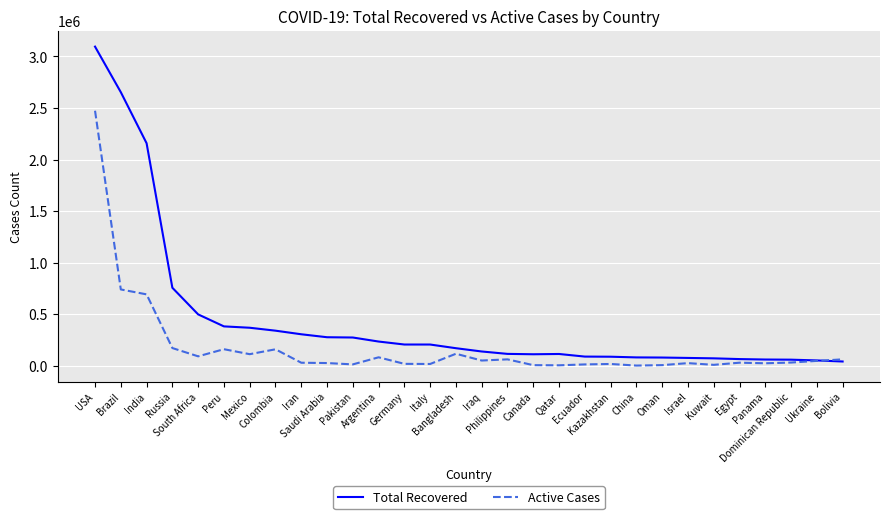

What is the approximate value of Active Cases at Bangladesh, to the nearest 50?

115150